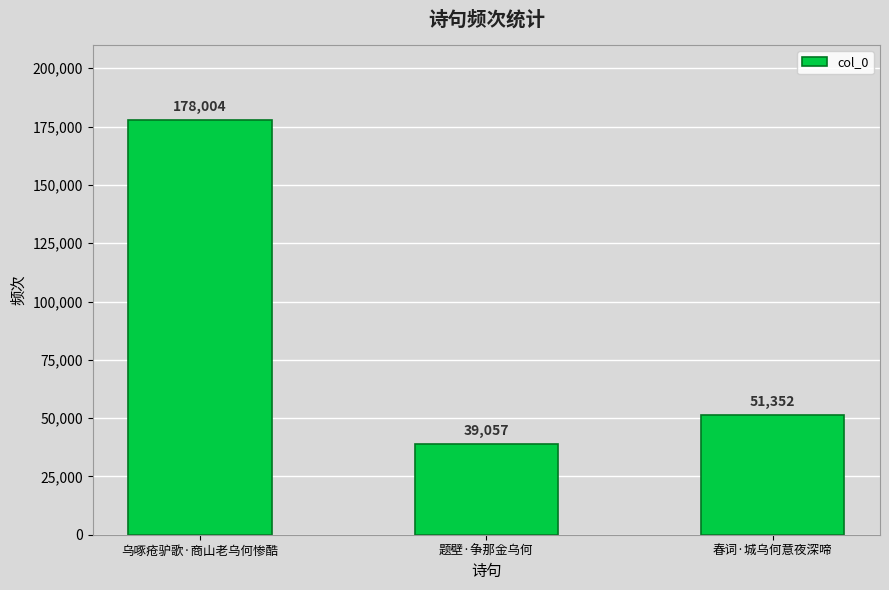

Reading left to right, extract all data points from this chart.

178004	39057	51352